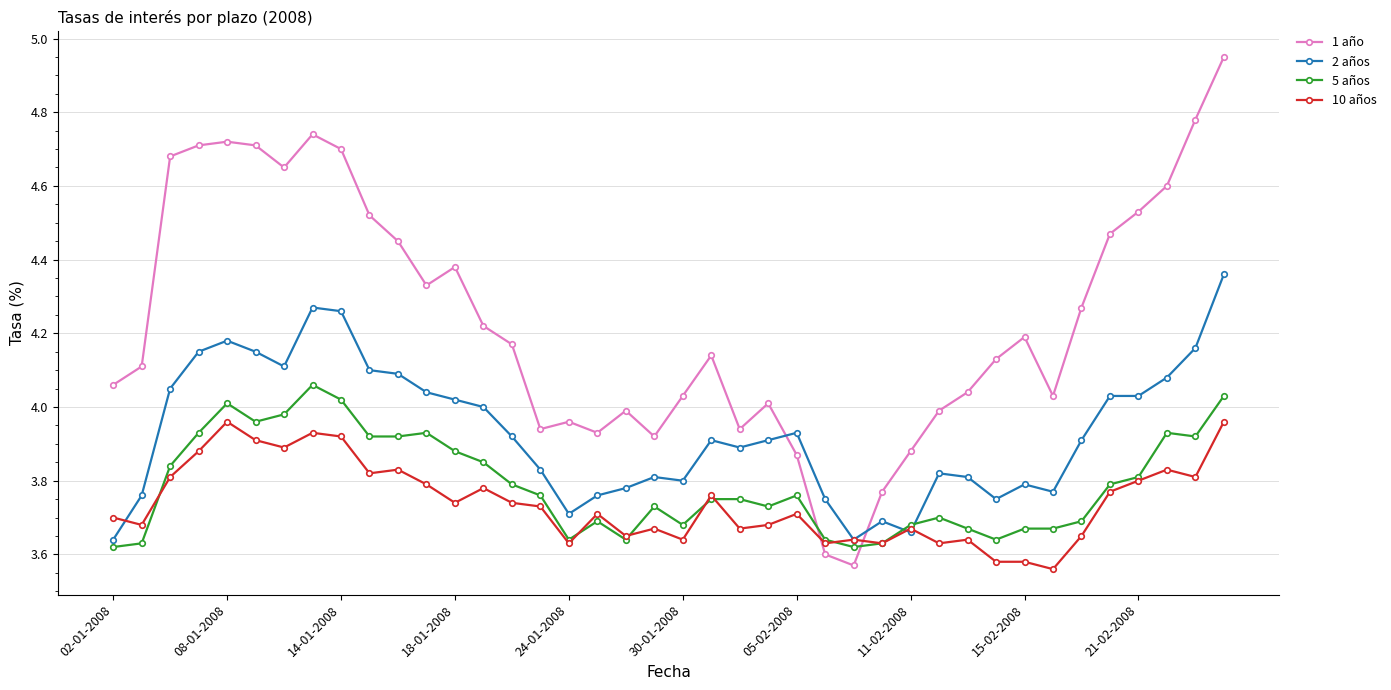

True or false: 2 años has more than 2 interior local peaks.

True